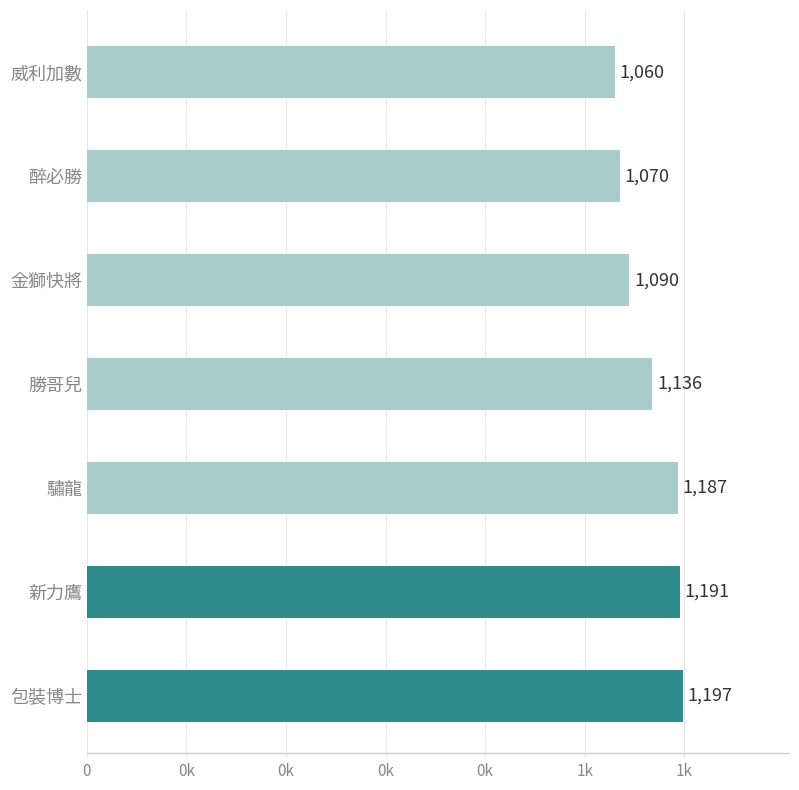

What is the smallest value displayed?

1060